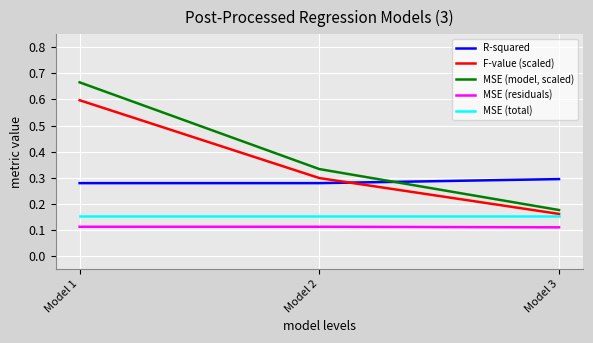

Which category has the highest value across all series?

Model 1